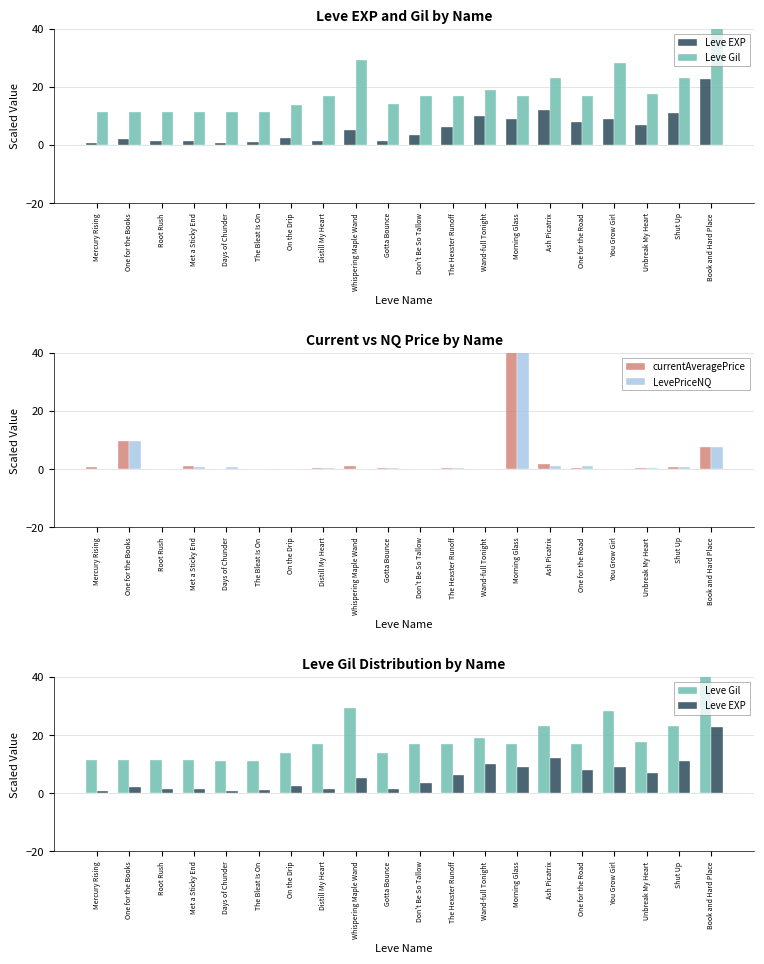

Reading left to right, list all the values displayed in this chart.

Leve EXP: Mercury Rising=0.8	One for the Books=2.0	Root Rush=1.3	Met a Sticky End=1.3	Days of Chunder=0.8	The Bleat Is On=1.0	On the Drip=2.5	Distill My Heart=1.4	Whispering Maple Wand=5.2	Gotta Bounce=1.4	Don't Be So Tallow=3.6	The Hexster Runoff=6.3	Wand-full Tonight=10.0	Morning Glass=8.9	Ash Picatrix=12.0	One for the Road=7.9	You Grow Girl=8.9	Unbreak My Heart=6.9	Shut Up=11.0	Book and Hard Place=22.8
Leve Gil: Mercury Rising=11.3	One for the Books=11.4	Root Rush=11.4	Met a Sticky End=11.5	Days of Chunder=11.2	The Bleat Is On=11.2	On the Drip=13.9	Distill My Heart=16.9	Whispering Maple Wand=29.3	Gotta Bounce=14.0	Don't Be So Tallow=17.0	The Hexster Runoff=16.9	Wand-full Tonight=19.1	Morning Glass=16.9	Ash Picatrix=23.0	One for the Road=16.8	You Grow Girl=28.4	Unbreak My Heart=17.5	Shut Up=23.0	Book and Hard Place=46.8
currentAveragePrice: Mercury Rising=0.7	One for the Books=9.8	Root Rush=0.0	Met a Sticky End=1.0	Days of Chunder=0.2	The Bleat Is On=0.2	On the Drip=0.0	Distill My Heart=0.4	Whispering Maple Wand=1.0	Gotta Bounce=0.2	Don't Be So Tallow=0.1	The Hexster Runoff=0.3	Wand-full Tonight=0.2	Morning Glass=43.1	Ash Picatrix=1.6	One for the Road=0.3	You Grow Girl=0.1	Unbreak My Heart=0.4	Shut Up=0.6	Book and Hard Place=7.6
LevePriceNQ: Mercury Rising=0.1	One for the Books=9.8	Root Rush=0.0	Met a Sticky End=0.6	Days of Chunder=0.6	The Bleat Is On=0.0	On the Drip=0.0	Distill My Heart=0.5	Whispering Maple Wand=0.0	Gotta Bounce=0.2	Don't Be So Tallow=0.1	The Hexster Runoff=0.3	Wand-full Tonight=0.0	Morning Glass=129.4	Ash Picatrix=1.1	One for the Road=1.1	You Grow Girl=0.1	Unbreak My Heart=0.3	Shut Up=0.6	Book and Hard Place=7.6